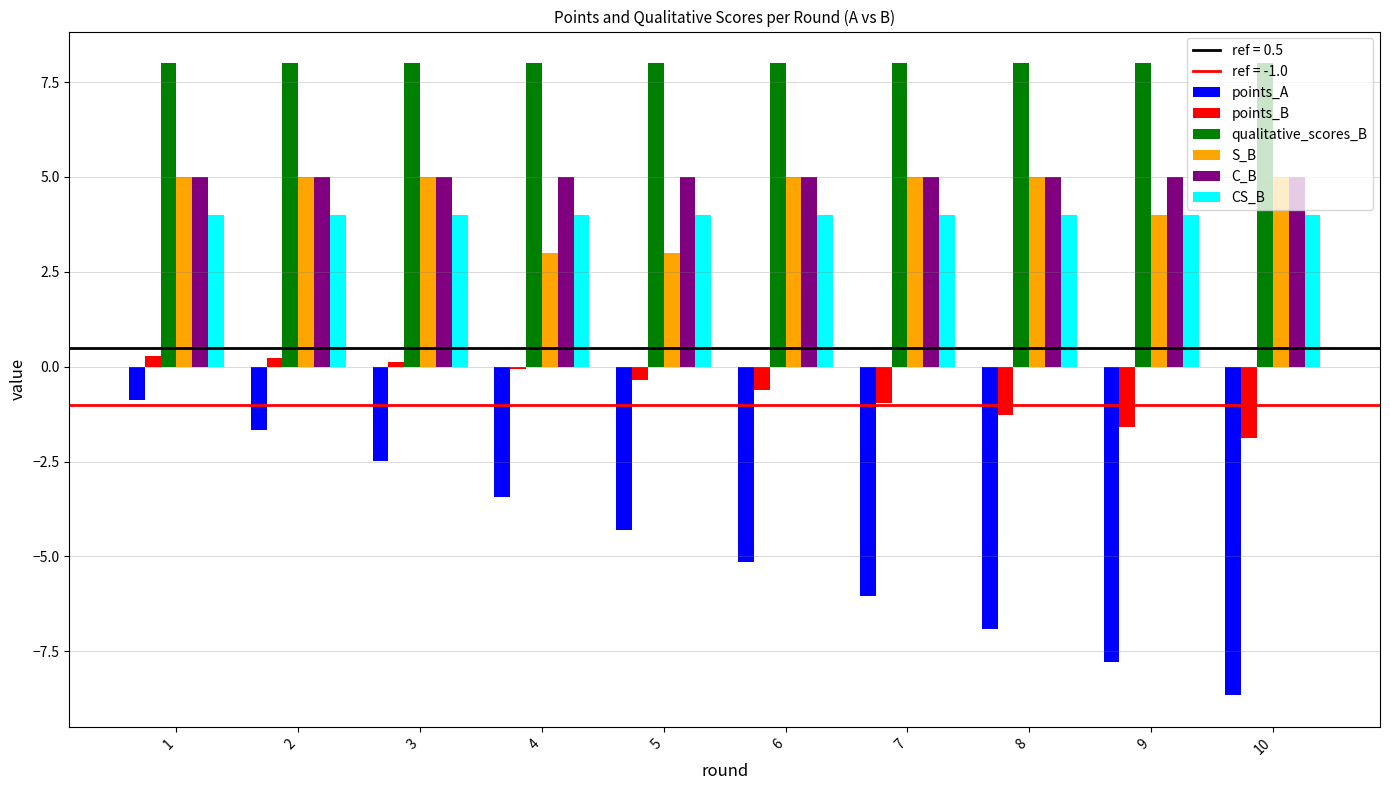

What is the maximum value for CS_B?

4.0